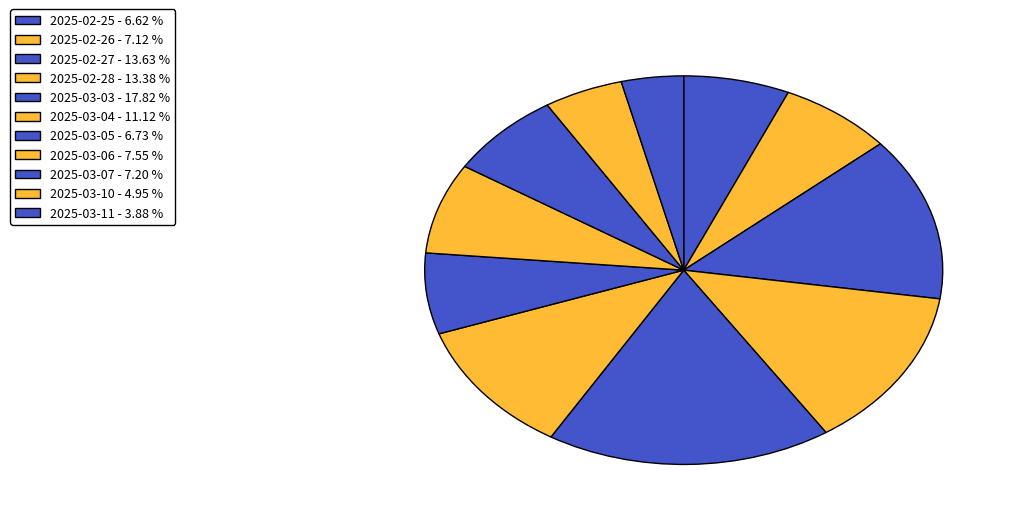

Which slice is the smallest?

2025-03-11